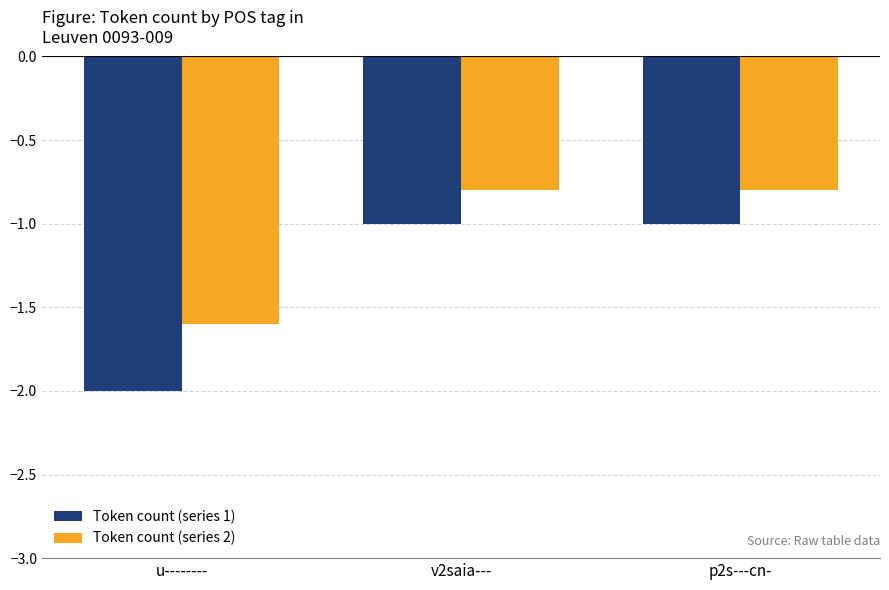

Is it true that Token count (series 2) equals -0.8 at v2saia---?

True